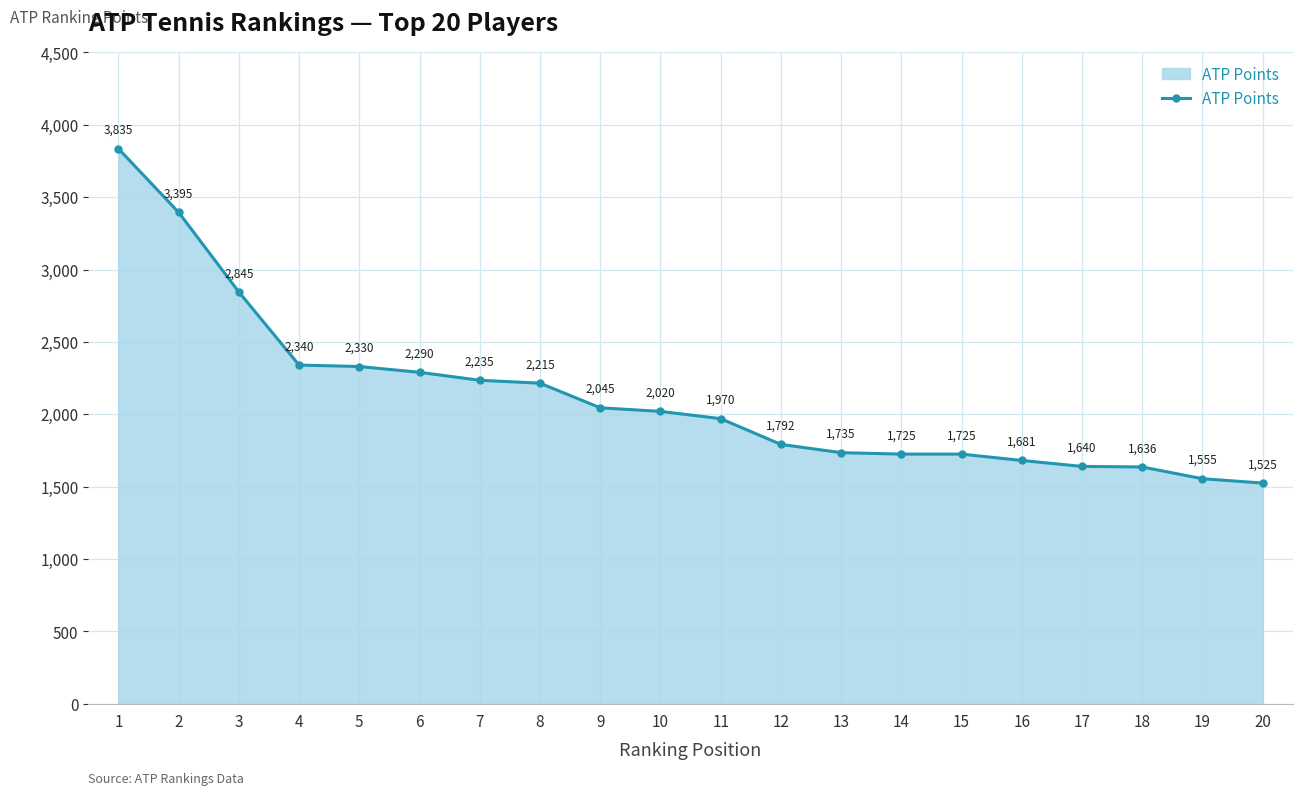

Reading left to right, extract all data points from this chart.

1=3835	2=3395	3=2845	4=2340	5=2330	6=2290	7=2235	8=2215	9=2045	10=2020	11=1970	12=1792	13=1735	14=1725	15=1725	16=1681	17=1640	18=1636	19=1555	20=1525